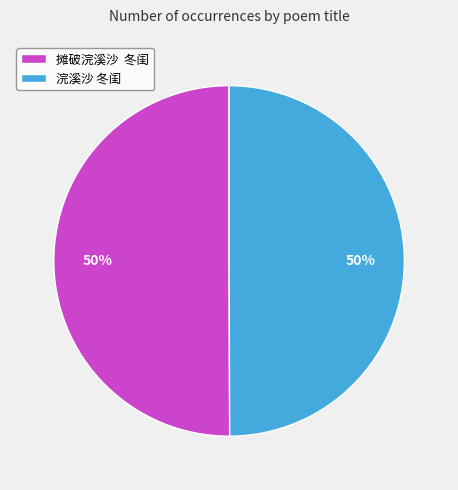

How many segments does this pie chart have?

2